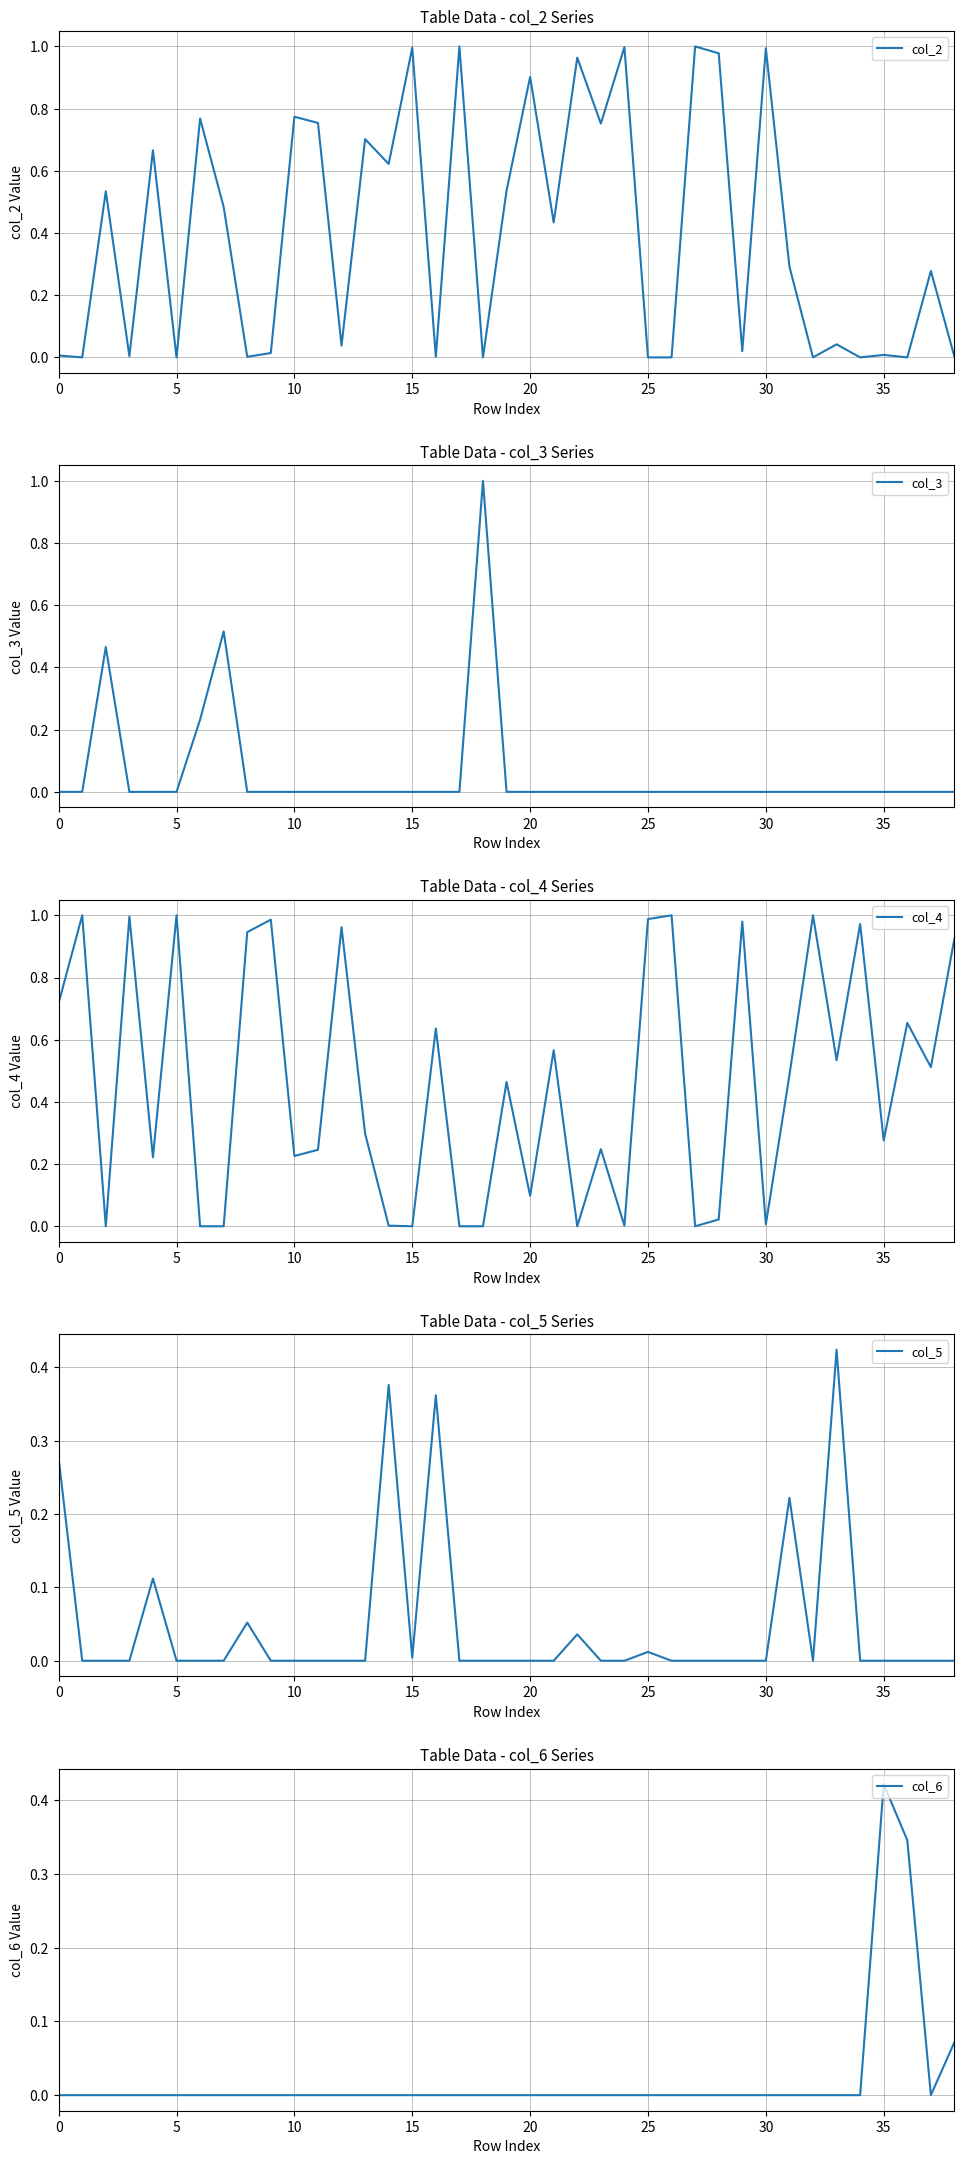

True or false: col_5 and col_6 cross at least once.

False